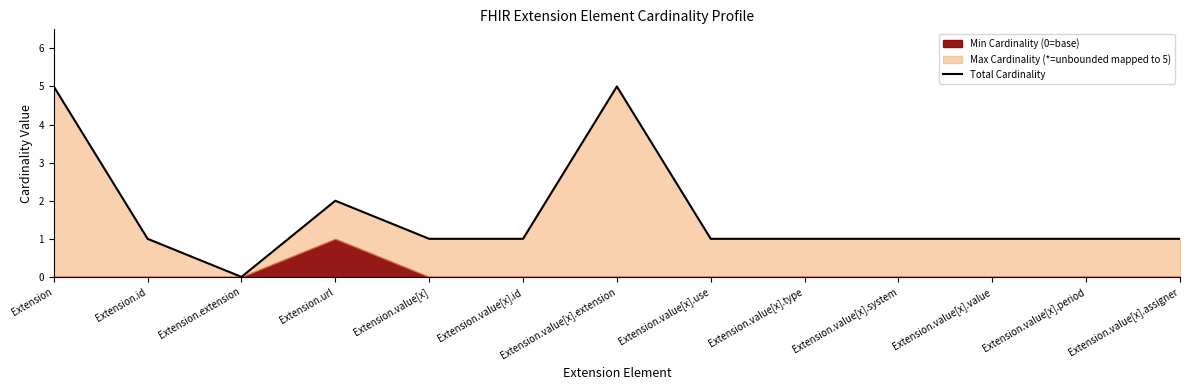

What is the difference between the values at Extension.value[x].use and Extension?

4